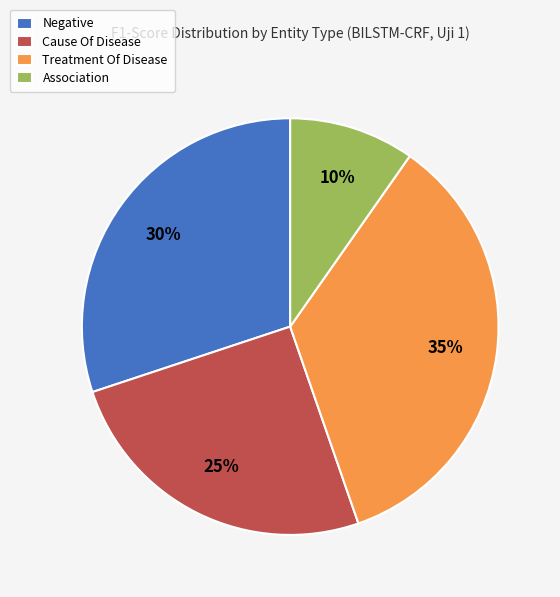

Rank the categories by value from lowest to highest.

Association, Cause Of Disease, Negative, Treatment Of Disease